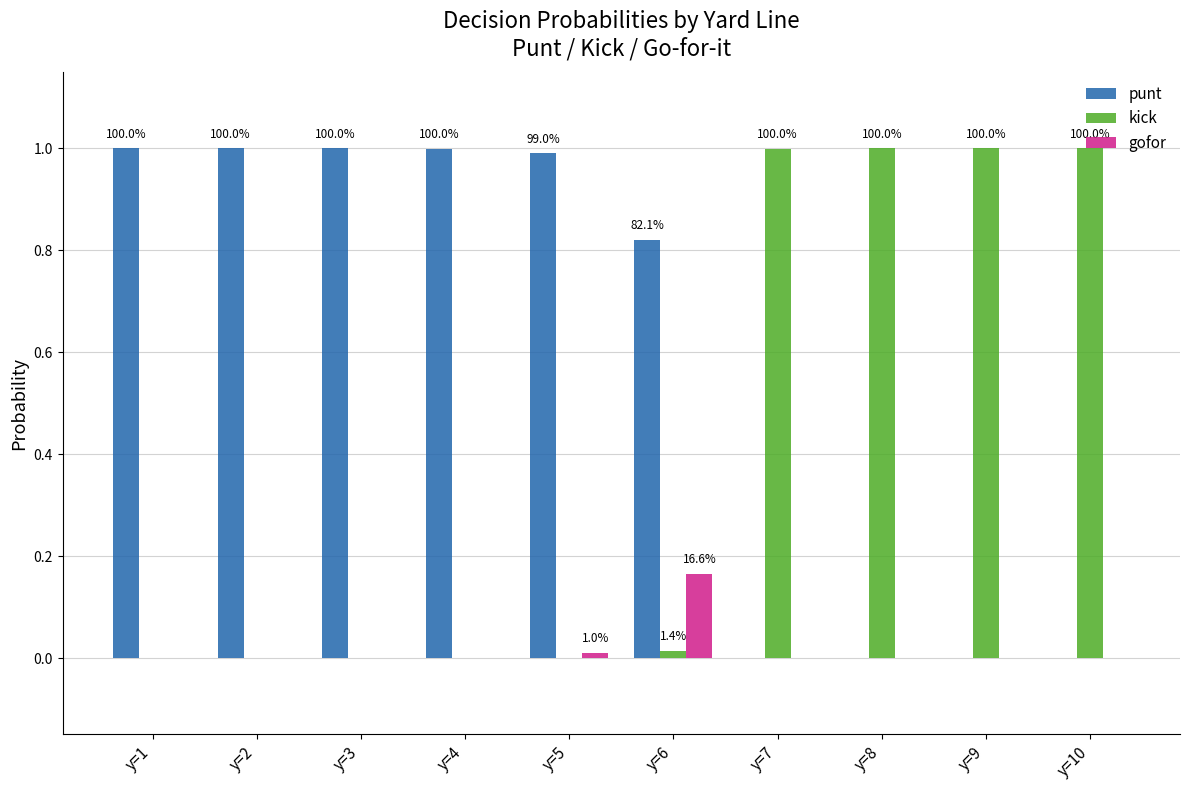

What is the sum of all kick values?

4.0